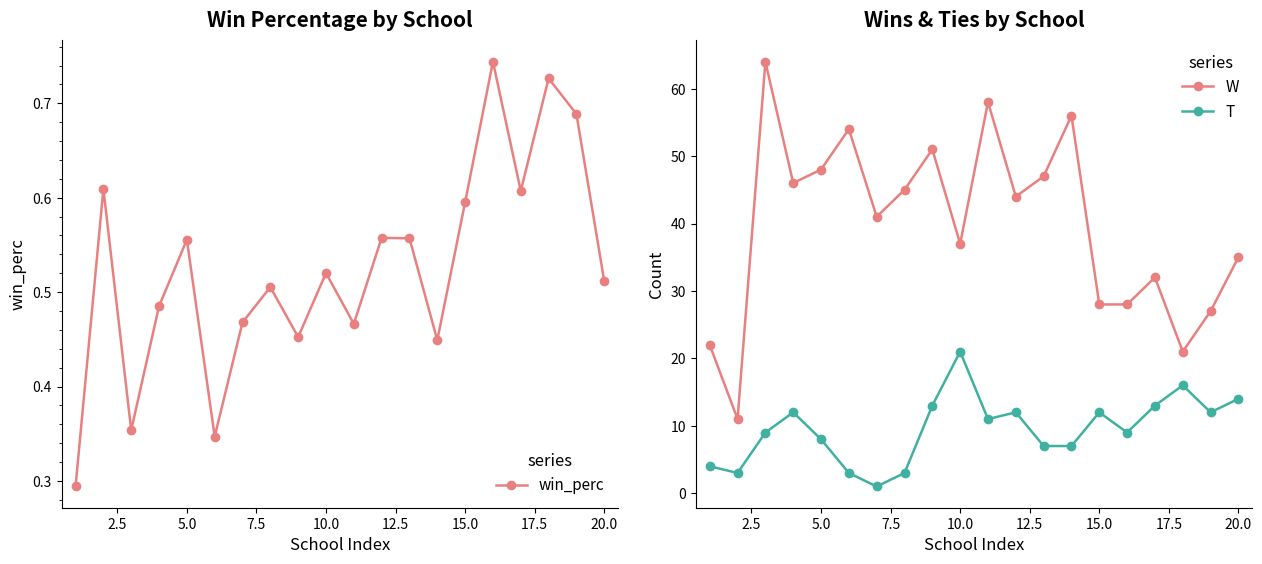

In W, how many points are higher than both neighbors (excluding endpoints)?

6